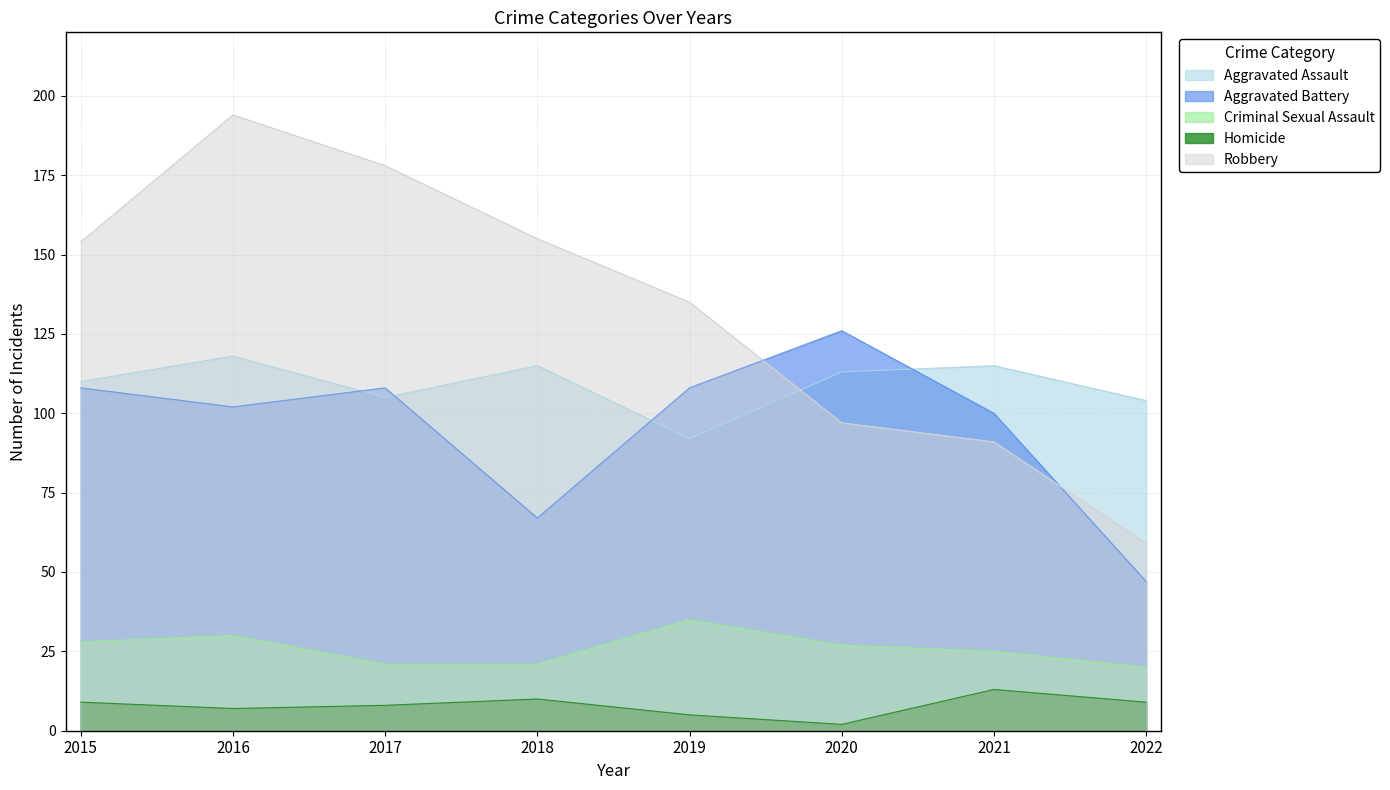

Is it true that Aggravated Assault equals 163 at 2016?

False